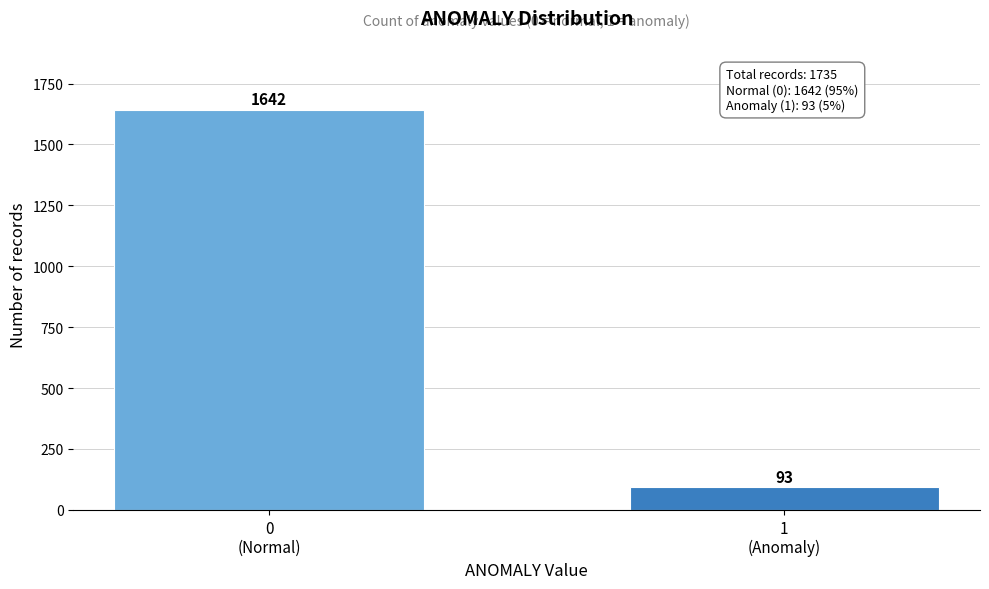

Reading right to left, extract all data points from this chart.

93	1642